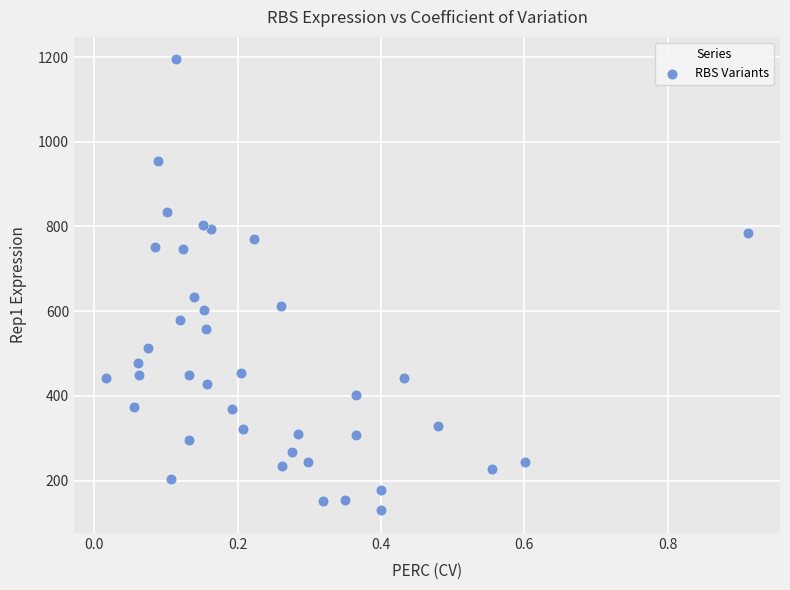

What is the range of Y values (max minus min)?

1065.1